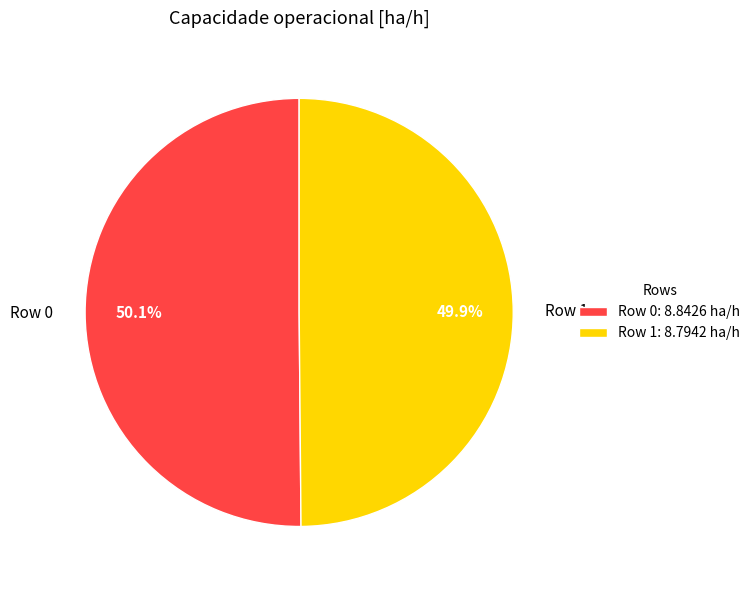

What is the total percentage of Row 1 and Row 0?

100.0%